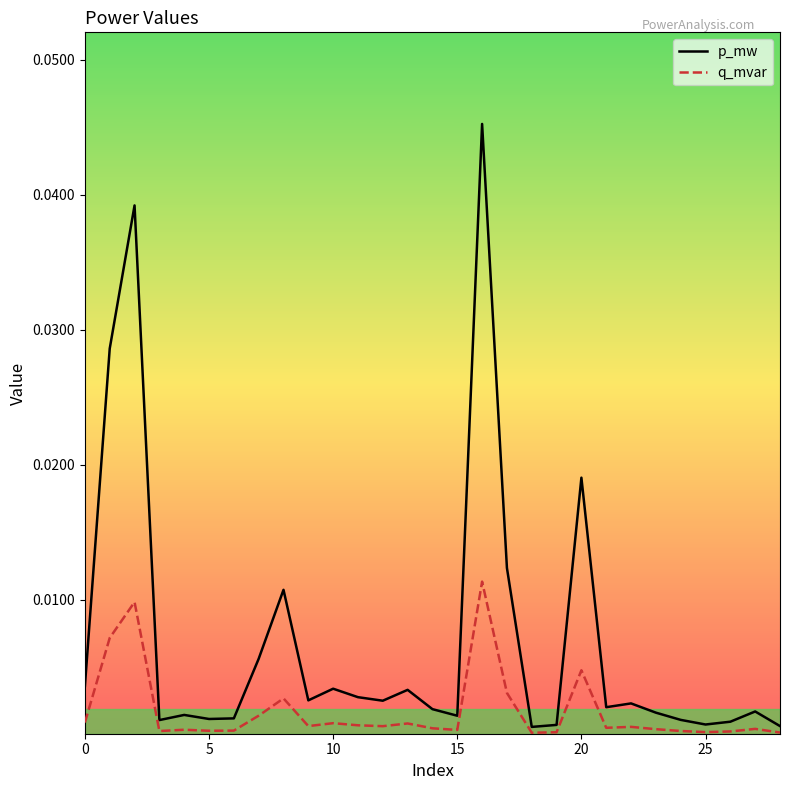

List the series in order of their peak value, lowest first.

q_mvar, p_mw